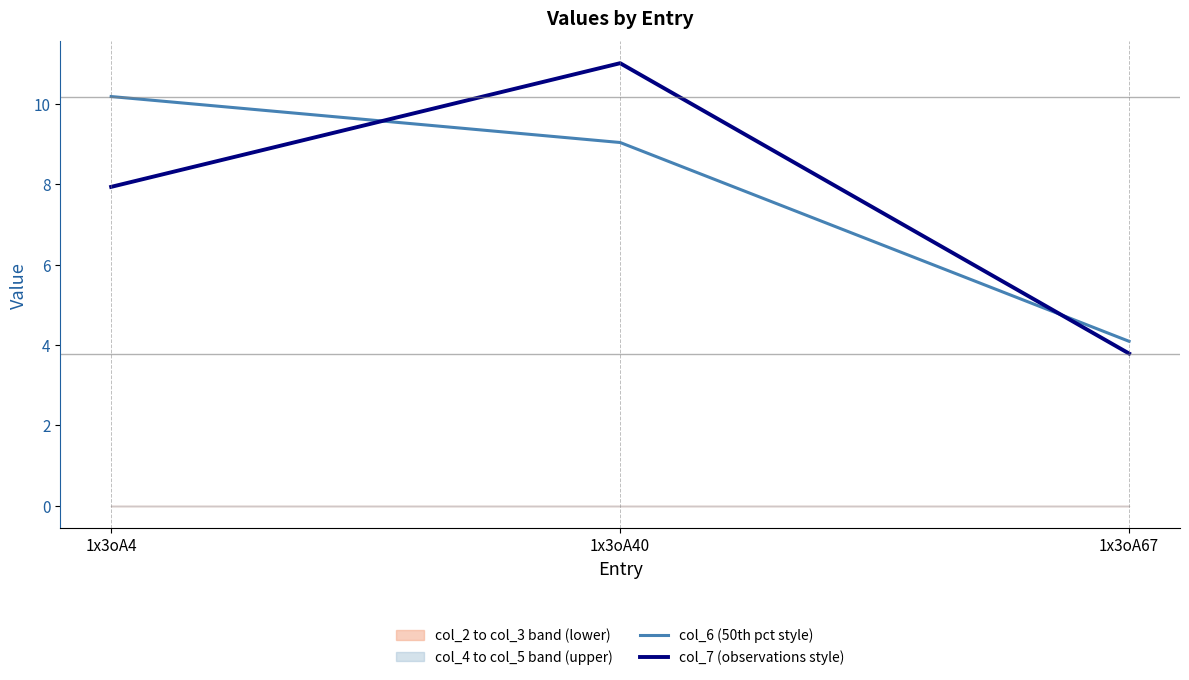

The value of col_6 (50th pct style) at 1x3oA67 is 4.1. True or false?

True